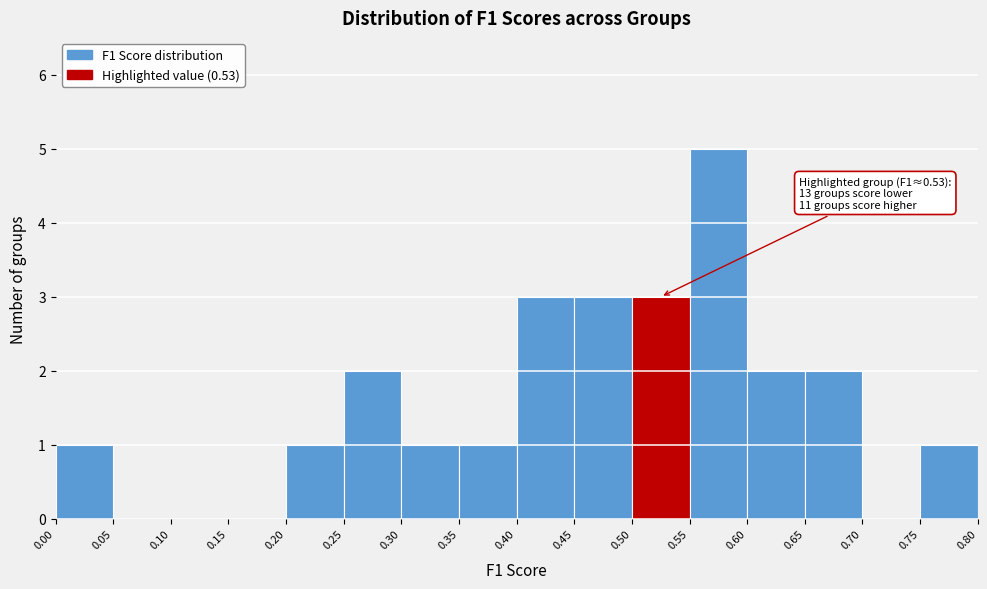

Over which range of the x-axis is the bar tallest?

0.55 to 0.60